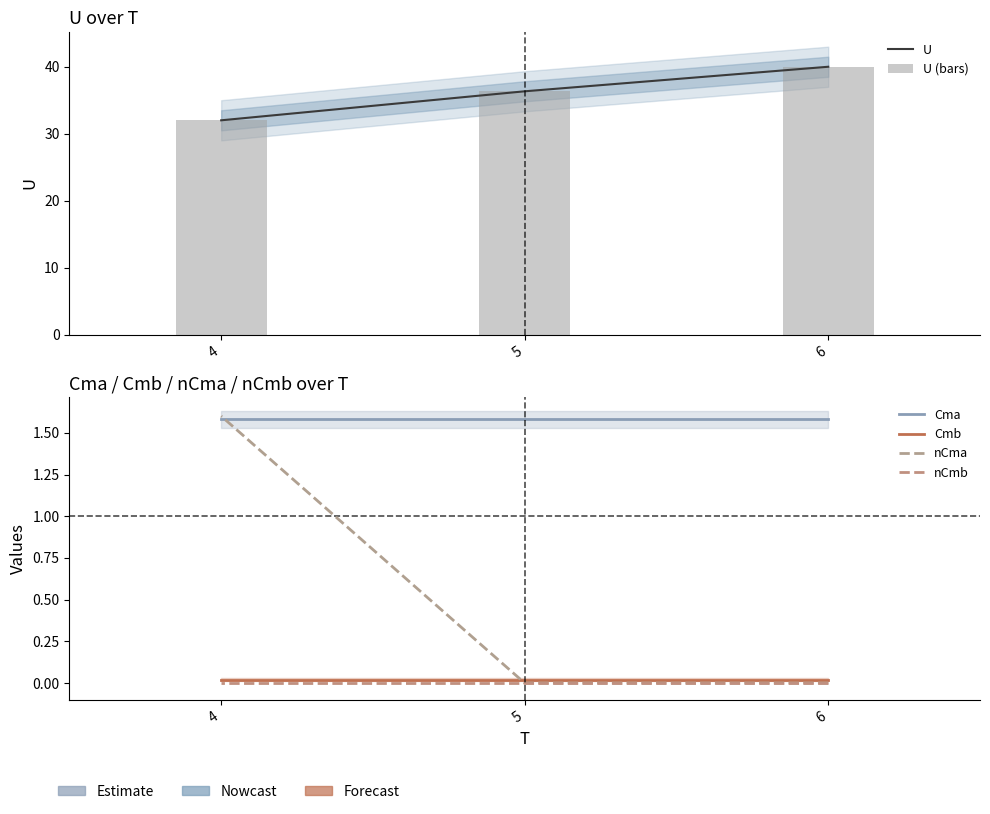

How many categories are shown in the chart?

3